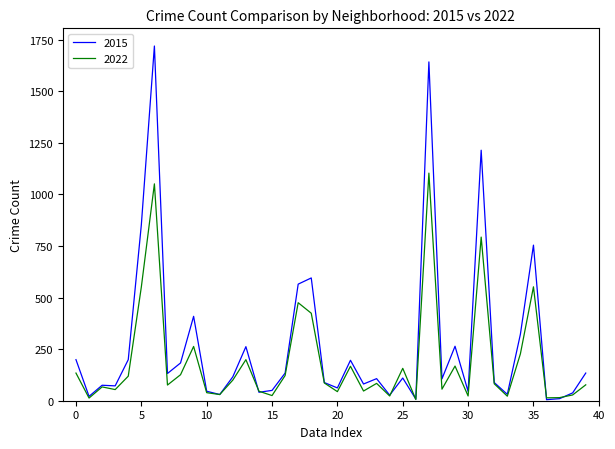

List the series in order of their overall mean, highest first.

2015, 2022